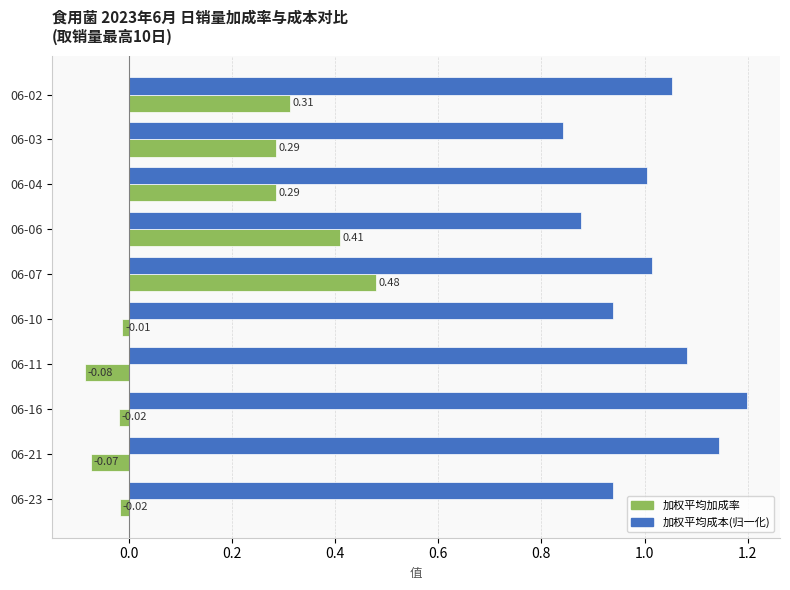

How many values in the 加权平均加成率 series are below 0?

5